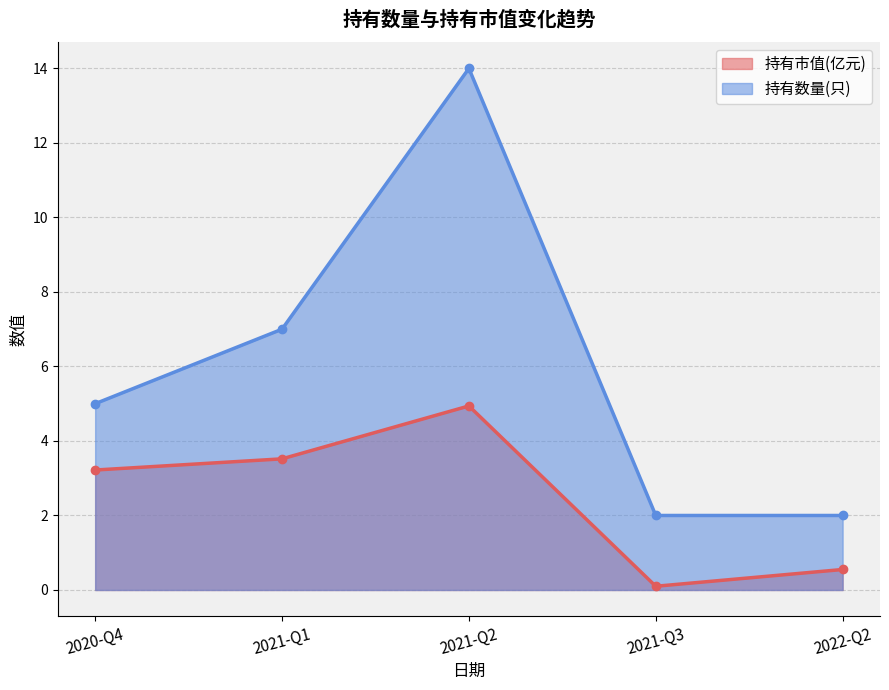

What is the total value across all series at 2021-Q2?

18.9